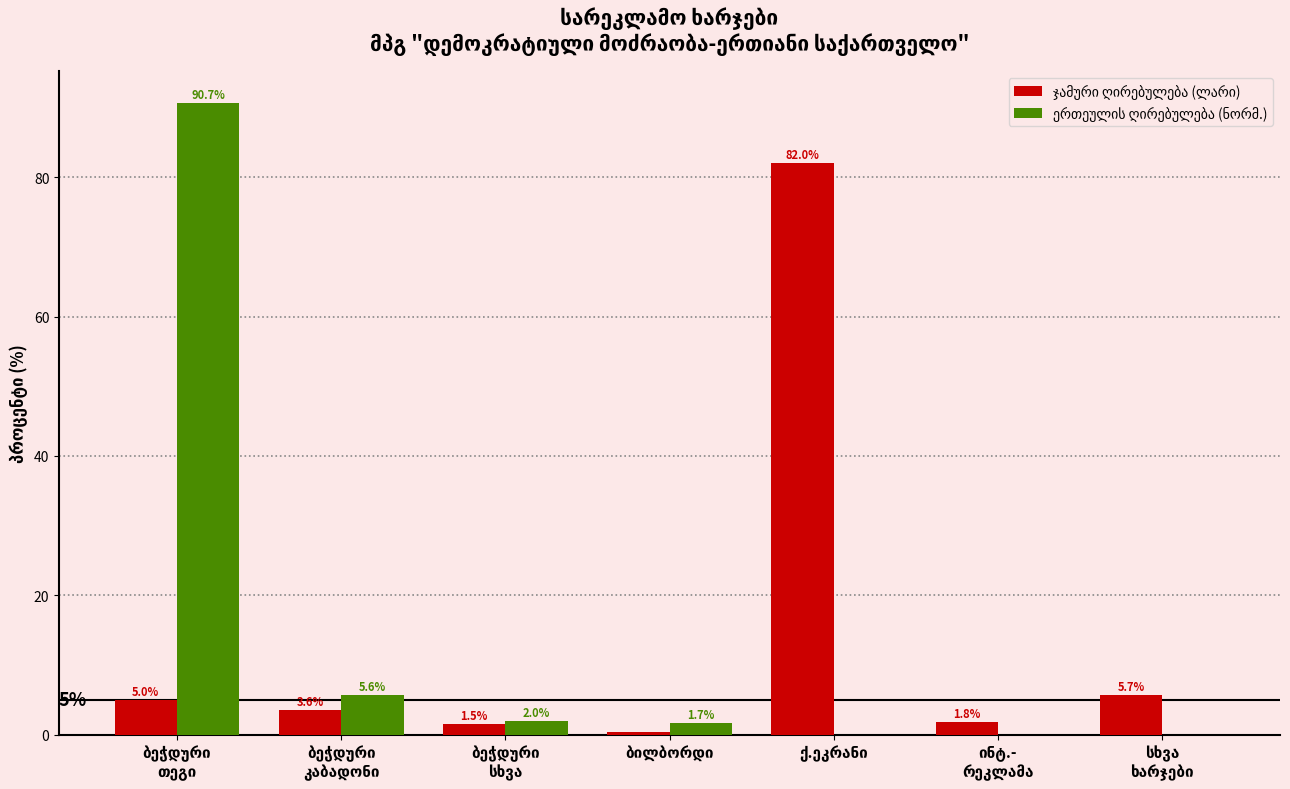

Count the number of categories in the chart.

7